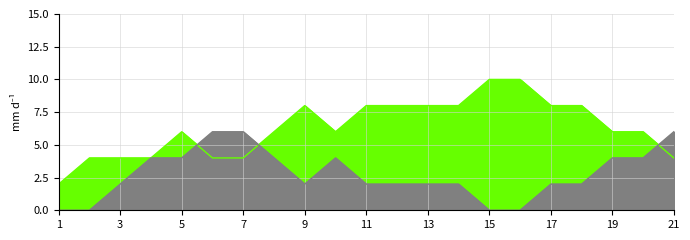

What is the value of the Nữ point at the 6th from the left?

6